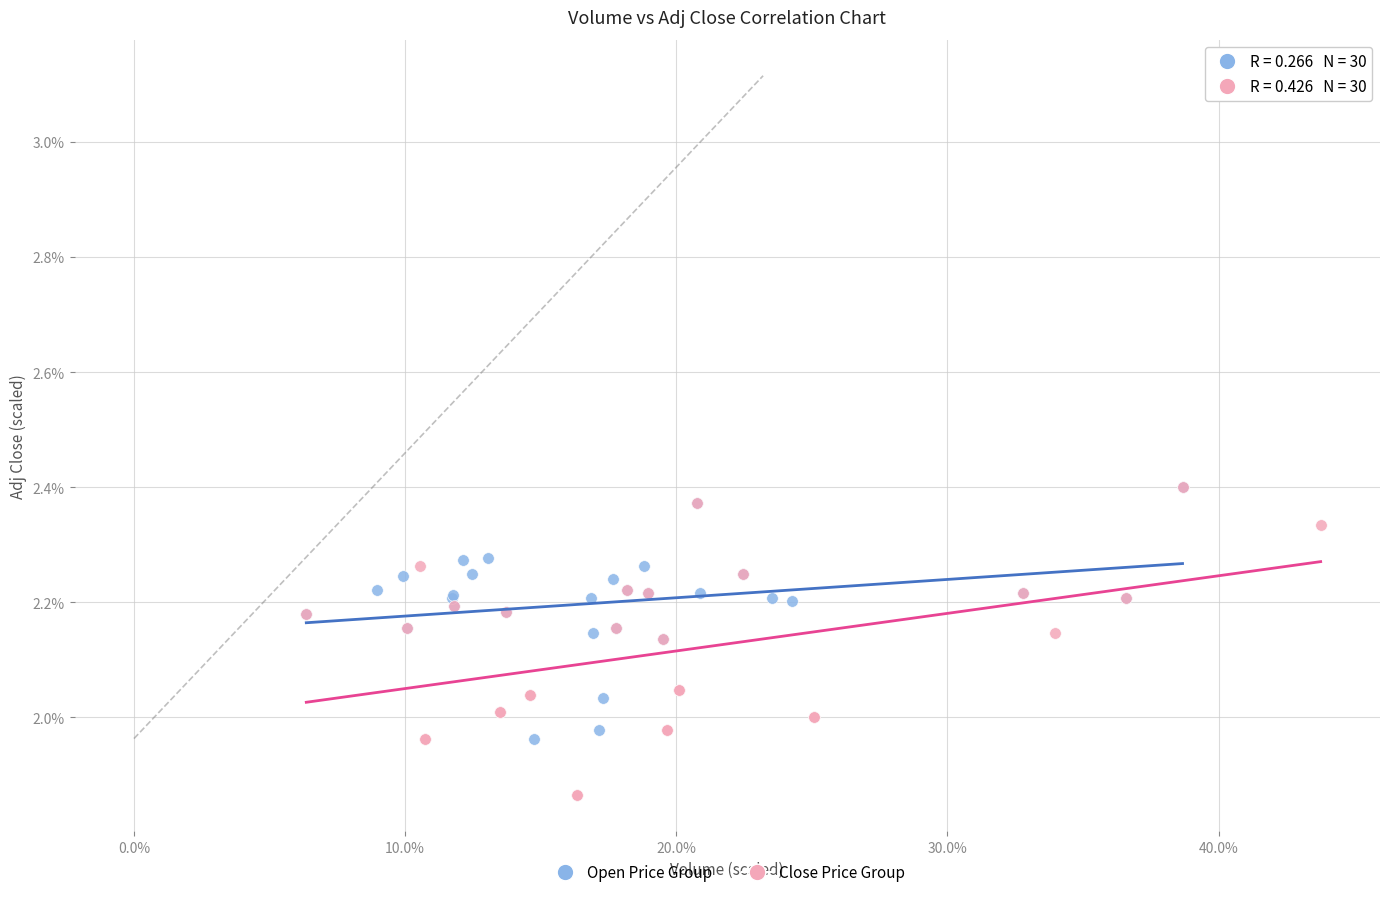

Which series has the widest spread of Y values?

Close Price Group